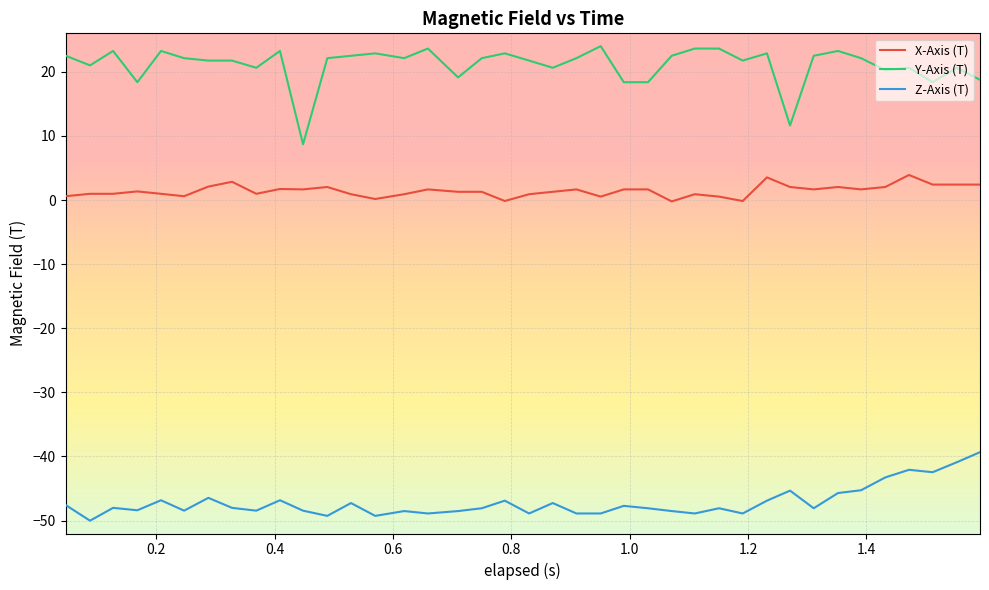

True or false: Z-Axis (T) and X-Axis (T) cross at least once.

False